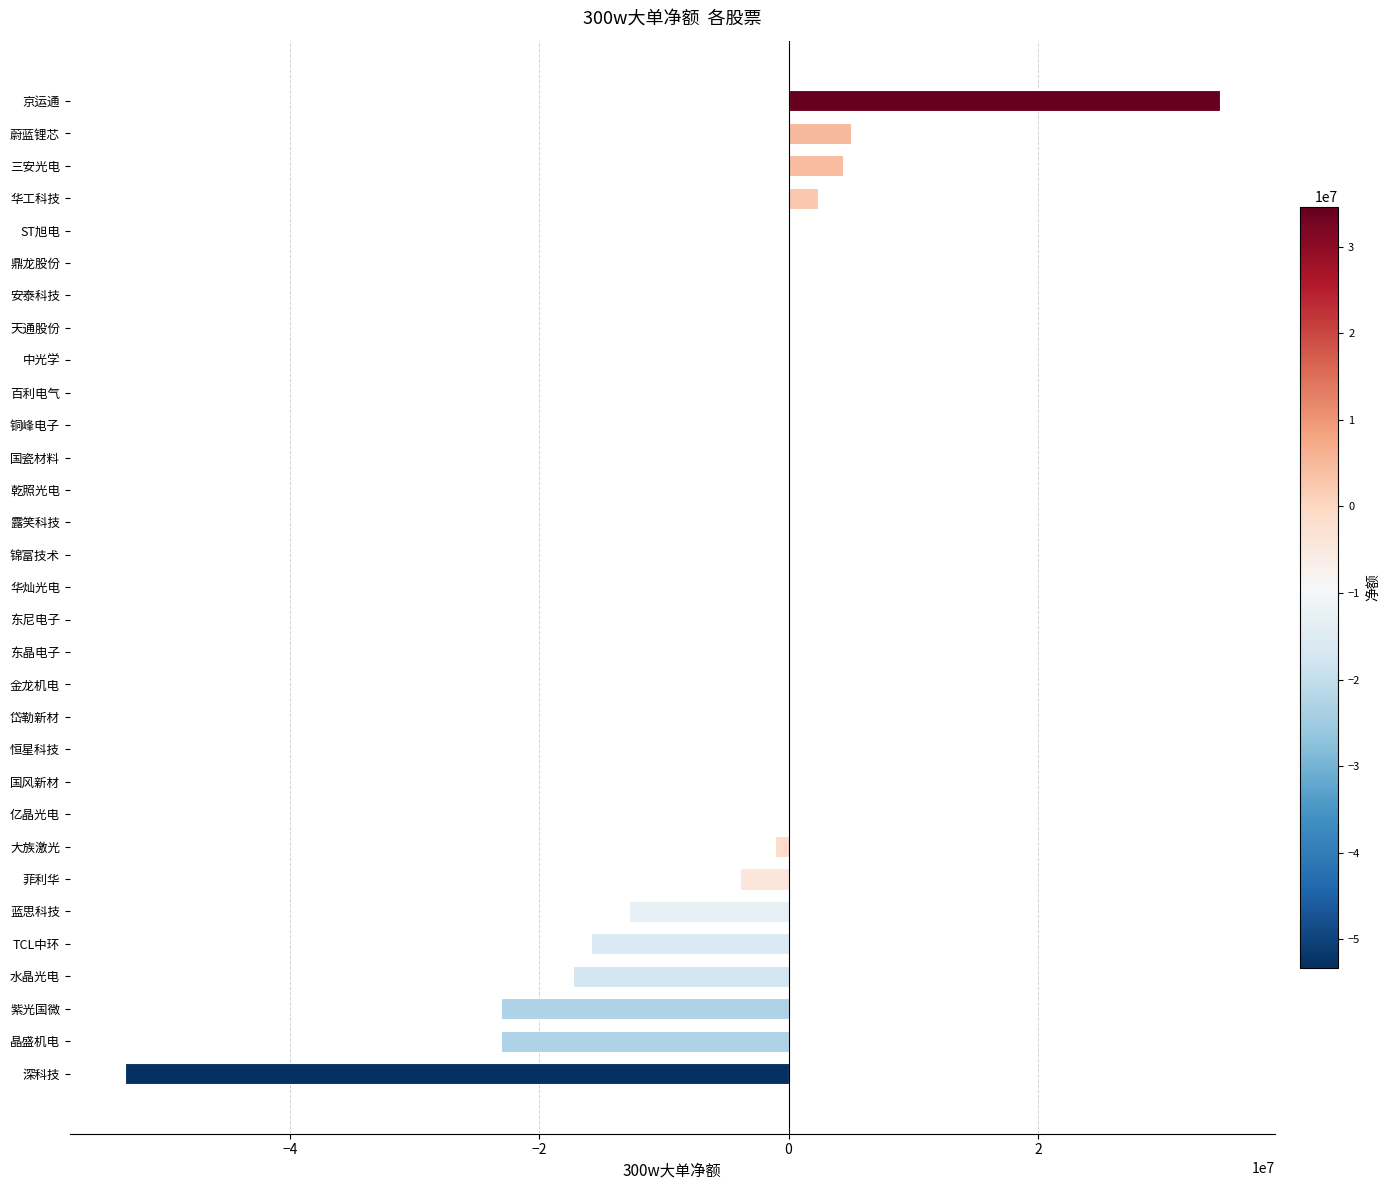

The chart shows a value of -34919604 at 岱勒新材. True or false?

False